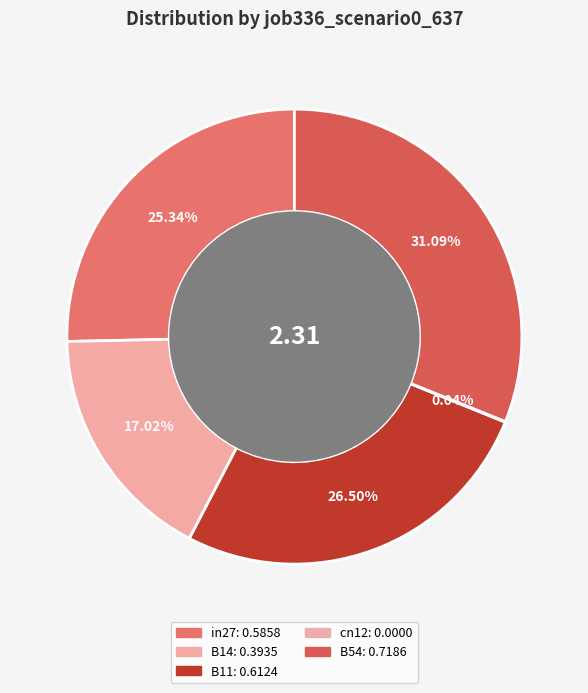

Between B54 and B11, which is larger?

B54